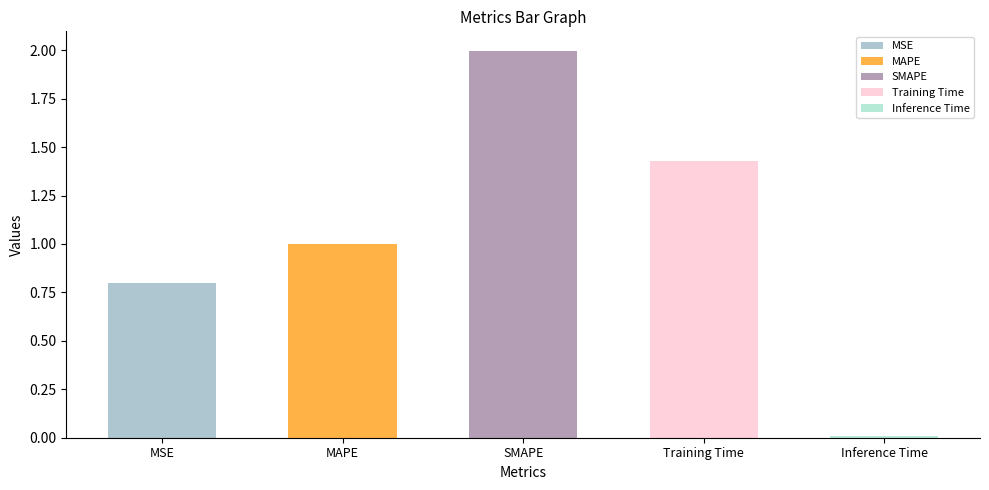

Is it true that the value at Inference Time is 0.0?

True